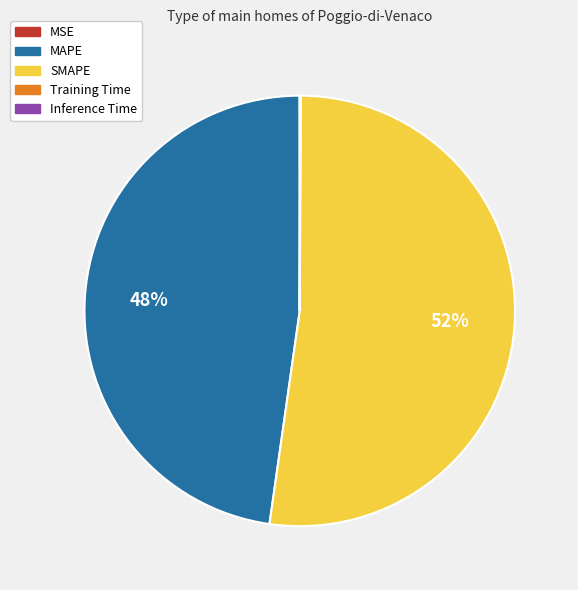

What percentage is the SMAPE slice, to the nearest percent?

52%